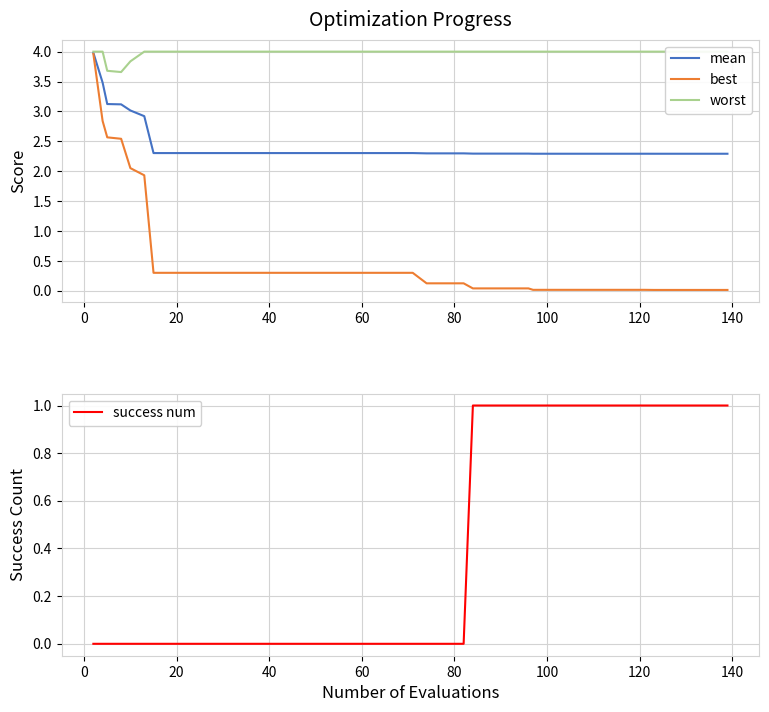

At how many categories does at least one series exceed 1?

40